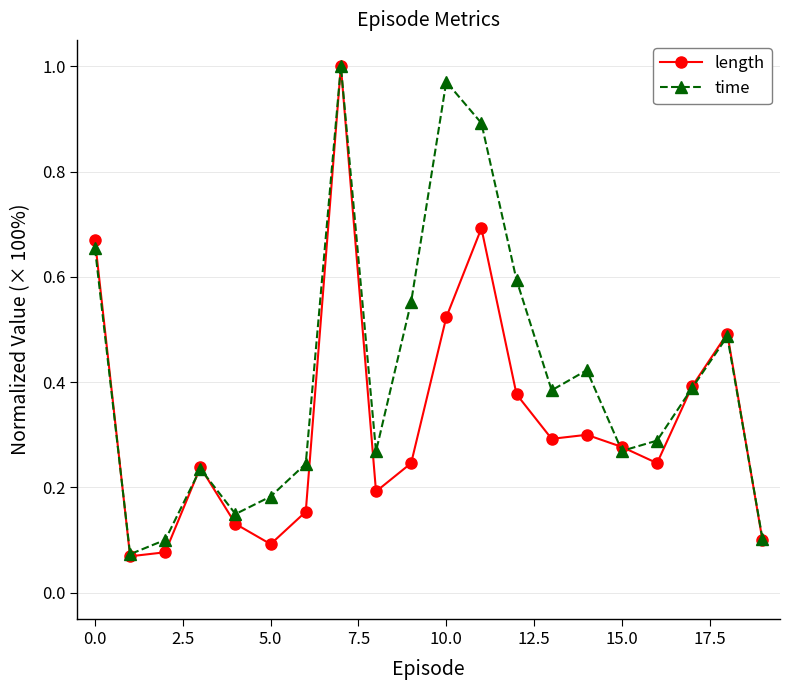

At how many categories does at least one series exceed 0?

20